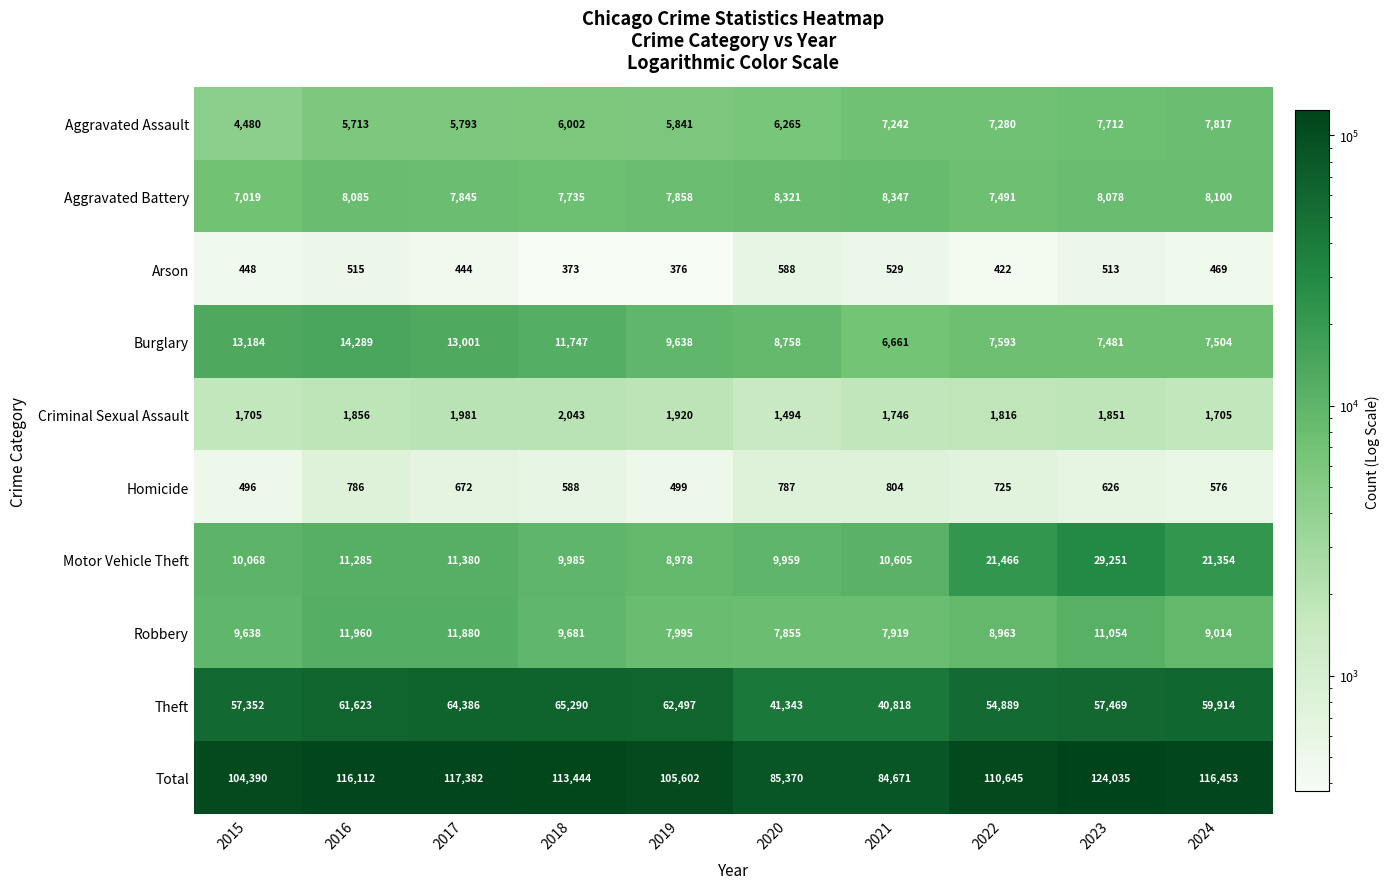

What value does the Criminal Sexual Assault series have at 2021, to the nearest 10?

1750